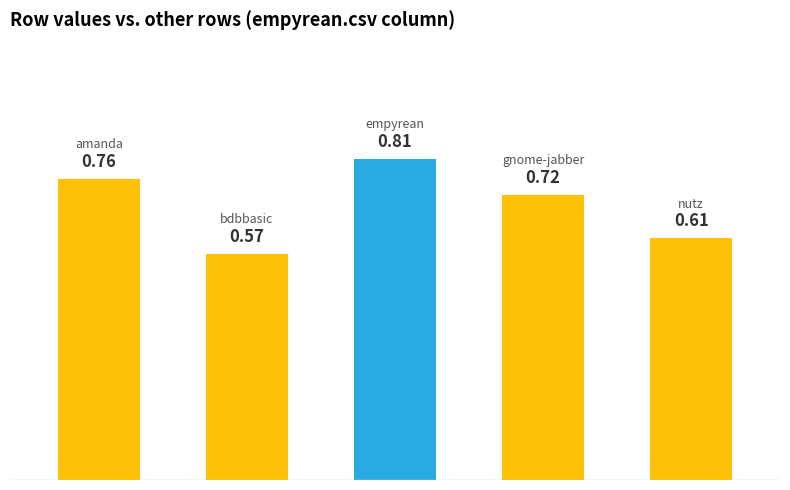

What is the sum of all values?

3.5